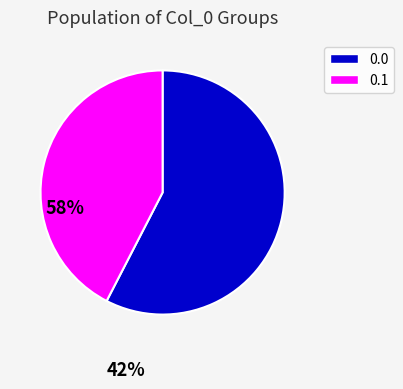

How many segments does this pie chart have?

2